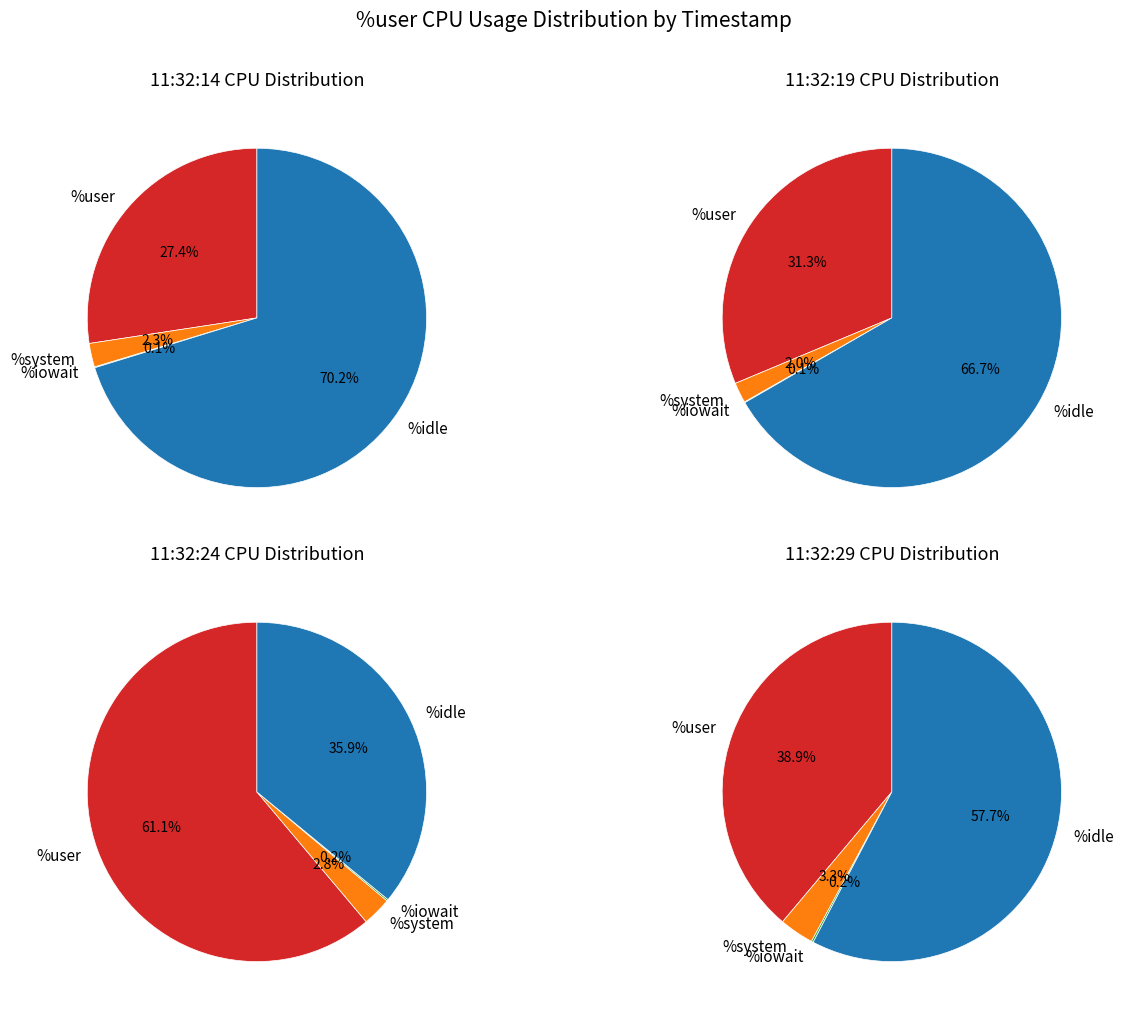

Does 11:32:14 account for over 50% of the chart?

No